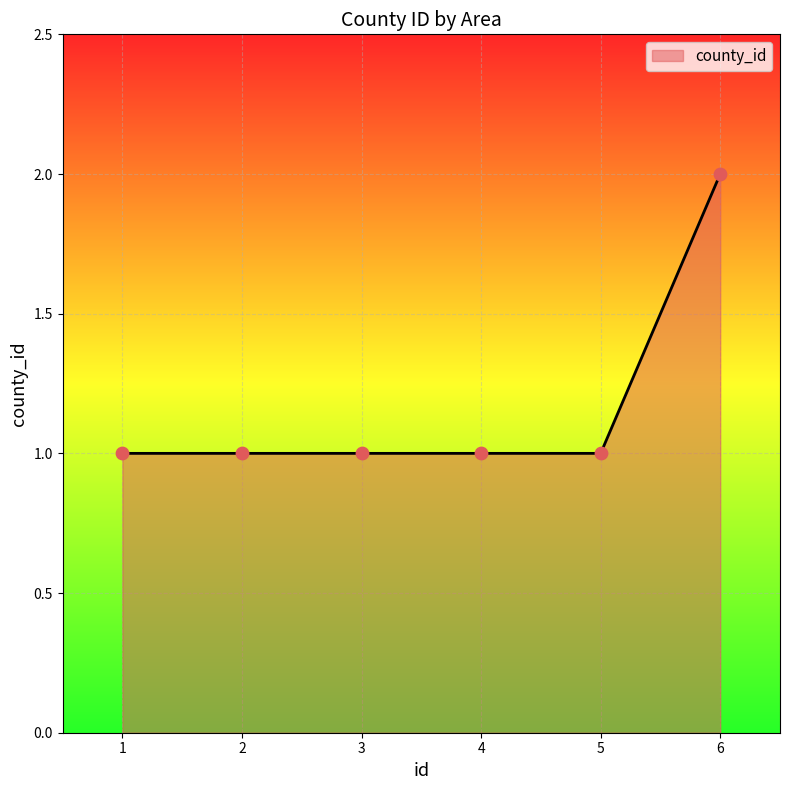

What is the change in value from 2 to 6?

+1